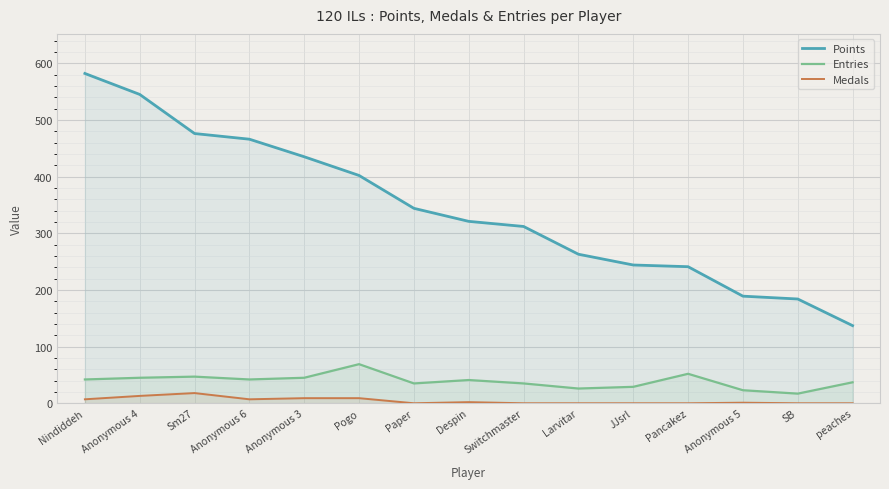

How many lines are shown in the chart?

3